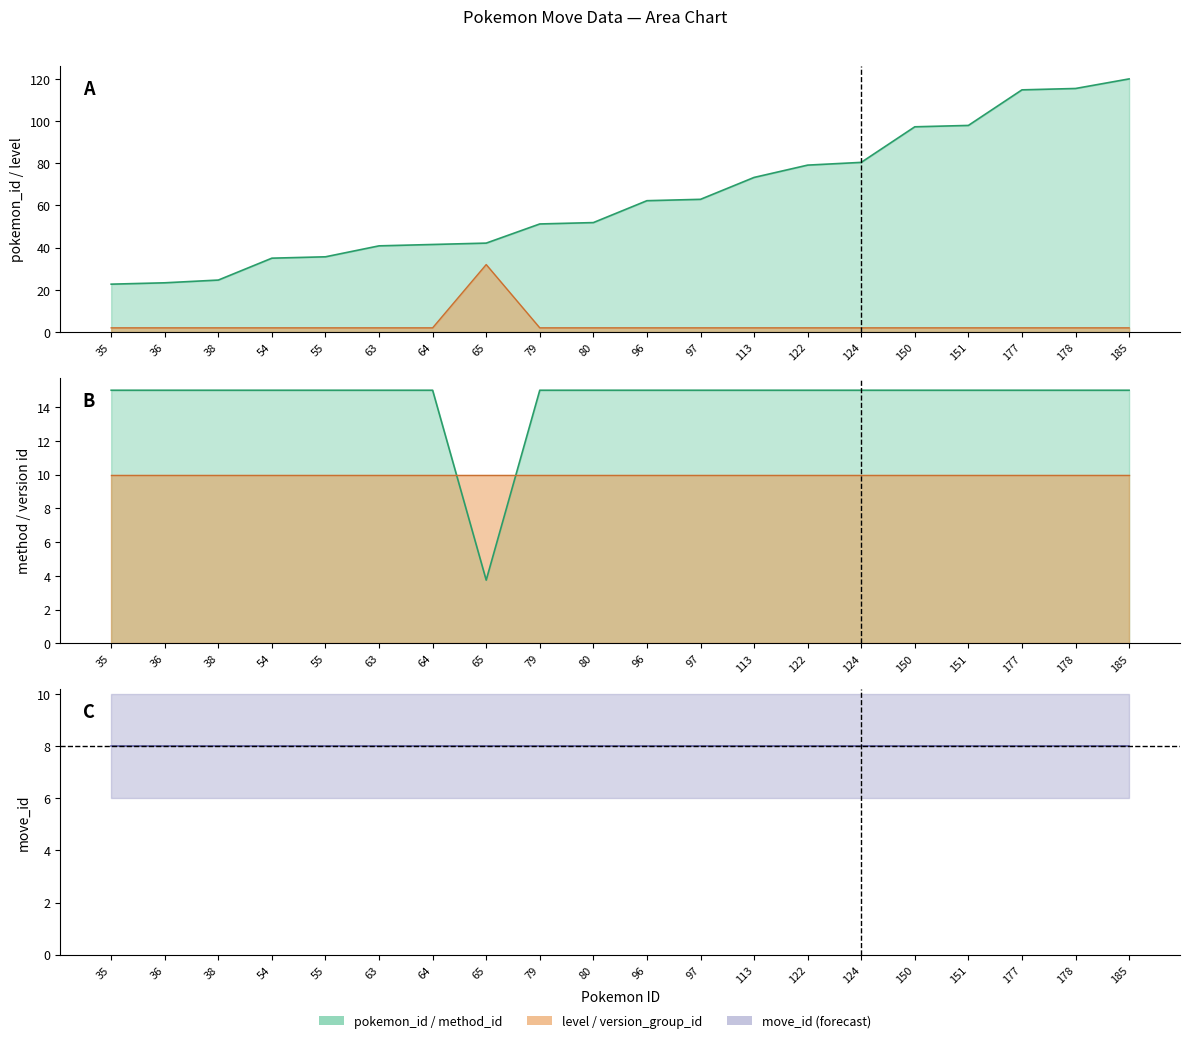

Between 35 and 113, which series saw the biggest shift?

pokemon_id